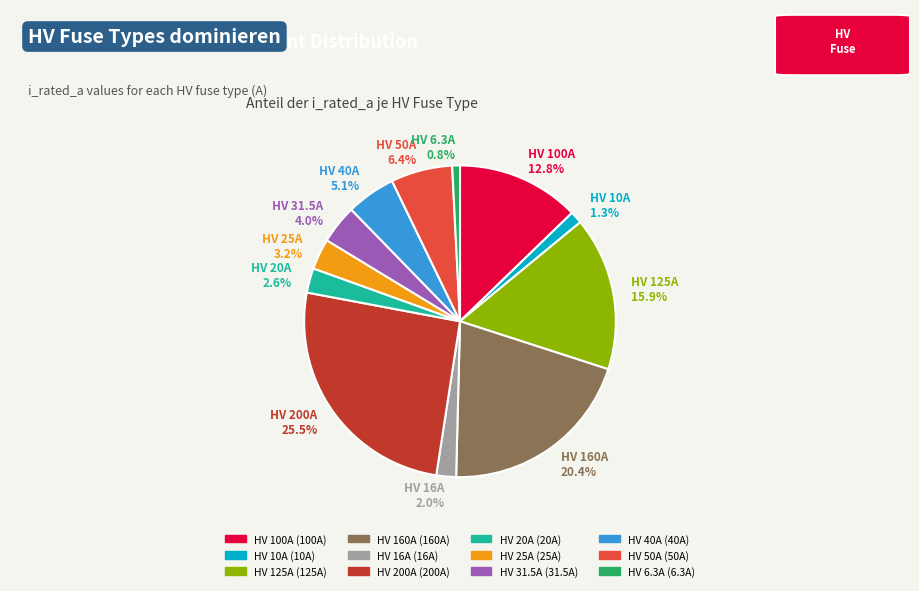

To the nearest percent, what is the combined percentage of HV 20A and HV 100A?

15%